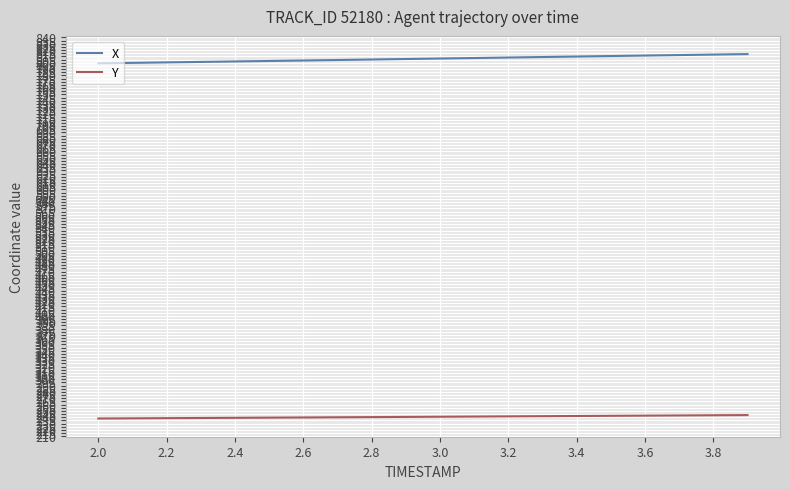

List the series in order of their peak value, highest first.

X, Y